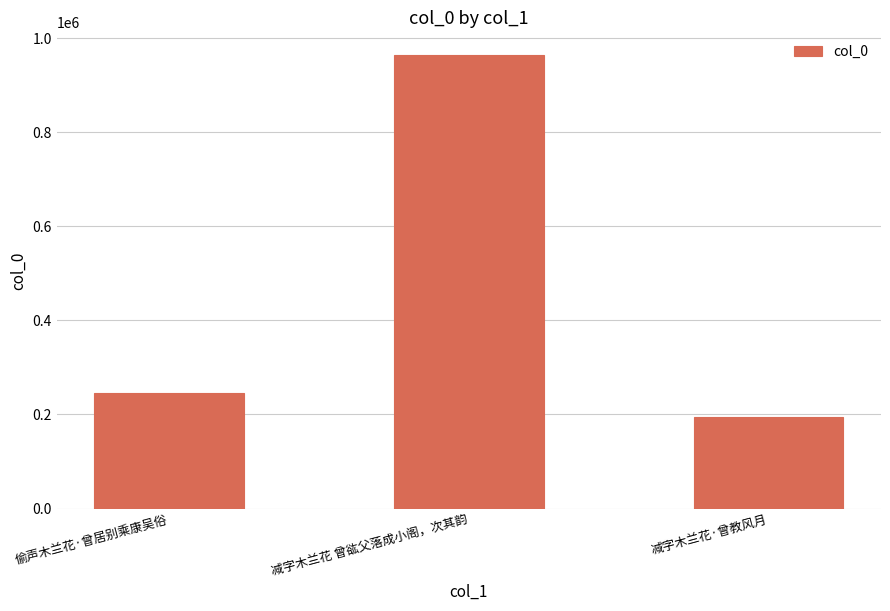

Are the bars horizontal?

No